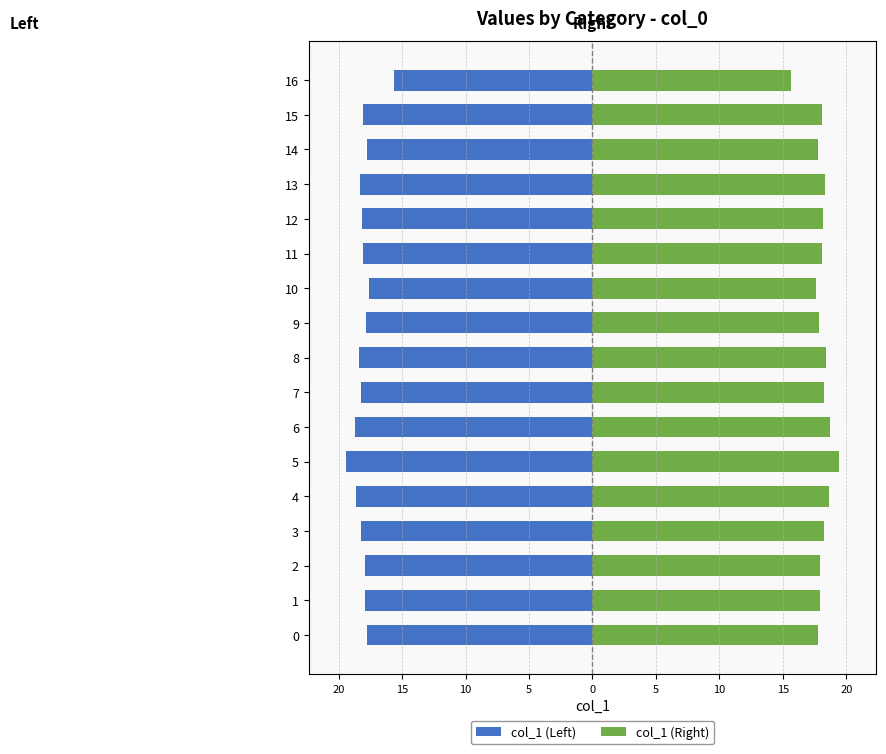

Which series has the largest range (max minus min)?

col_1 (Left)